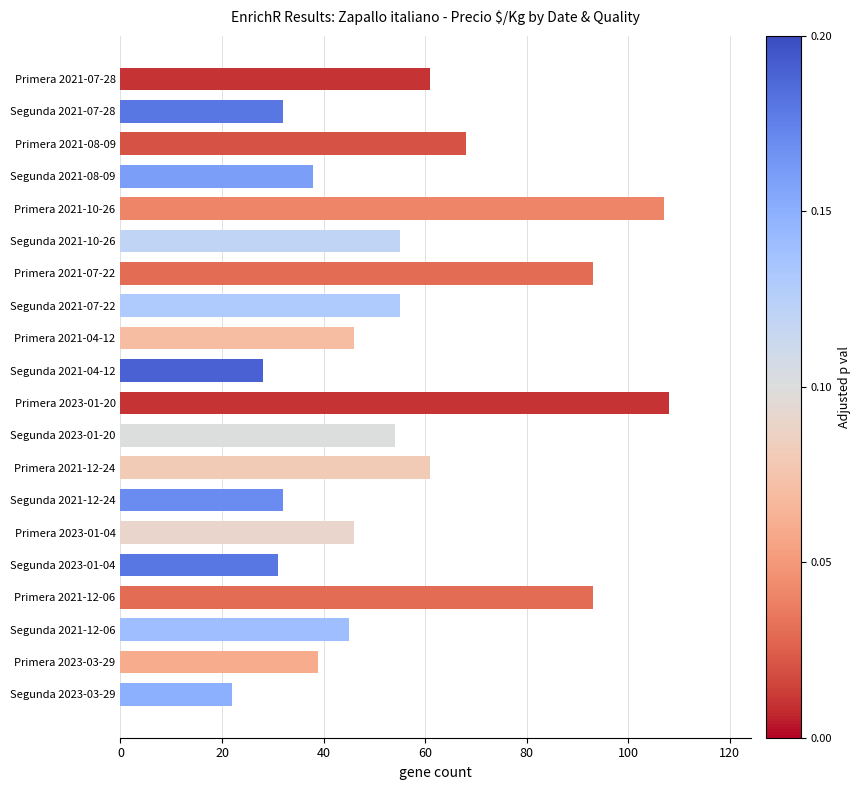

What is the sum of all values?

1114